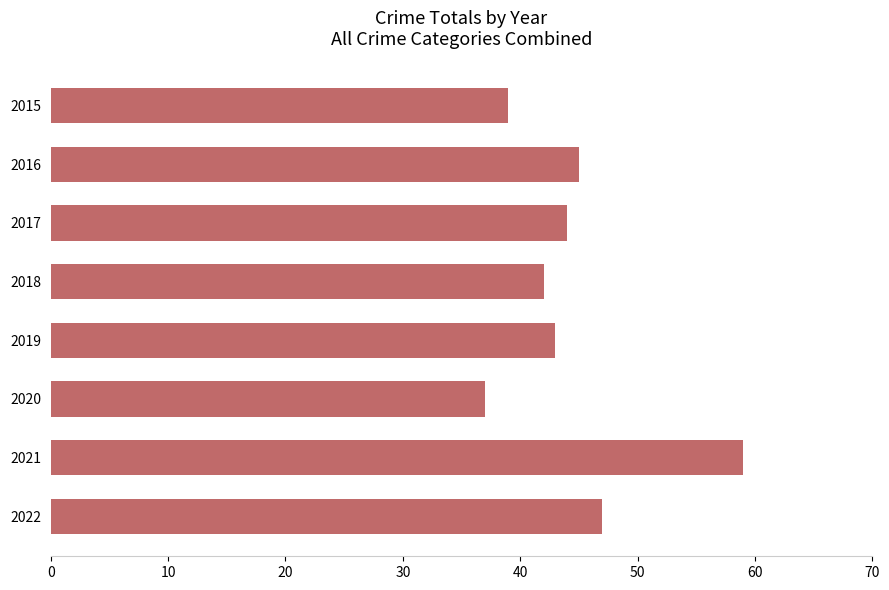

Reading top to bottom, transcribe all the data shown in this chart.

2015=39	2016=45	2017=44	2018=42	2019=43	2020=37	2021=59	2022=47